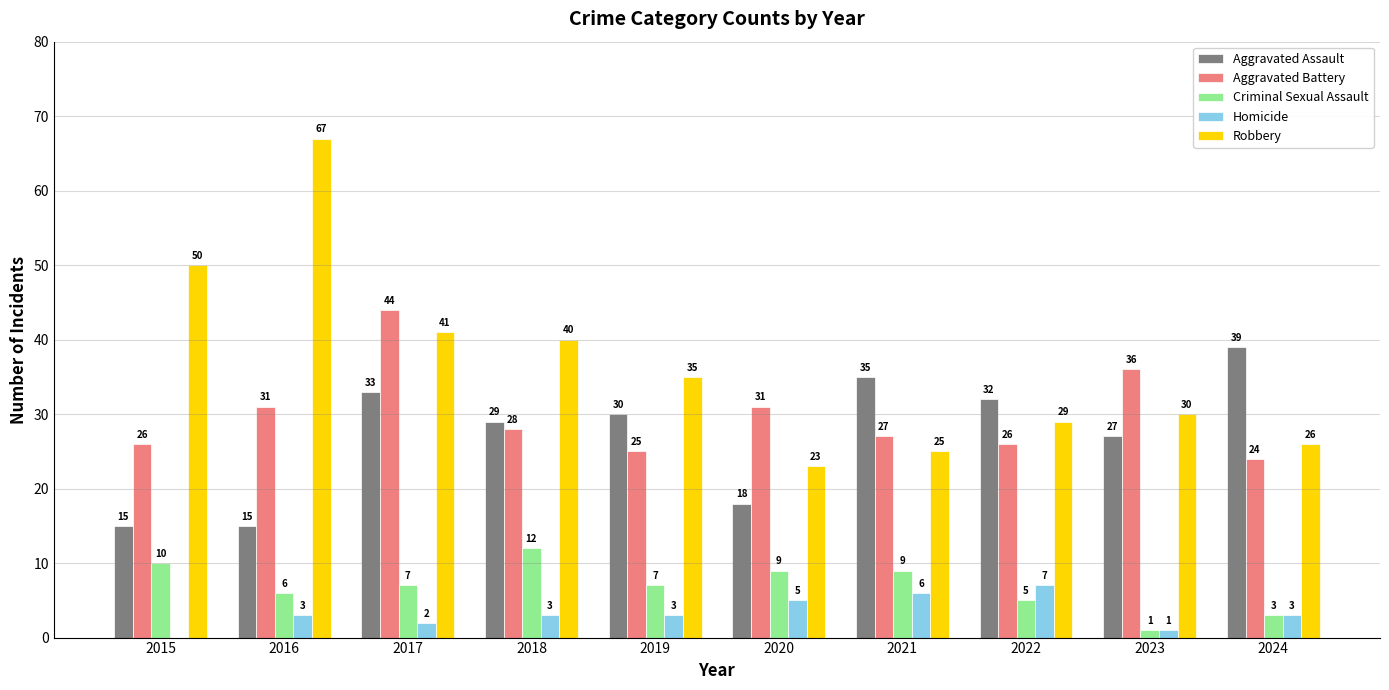

Which series changed the most between 2015 and 2020?

Robbery